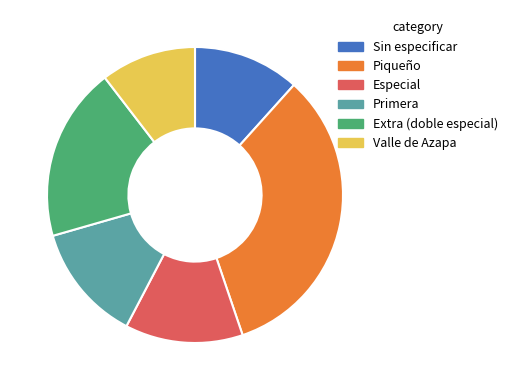

The Primera slice represents 6% of the pie. True or false?

False